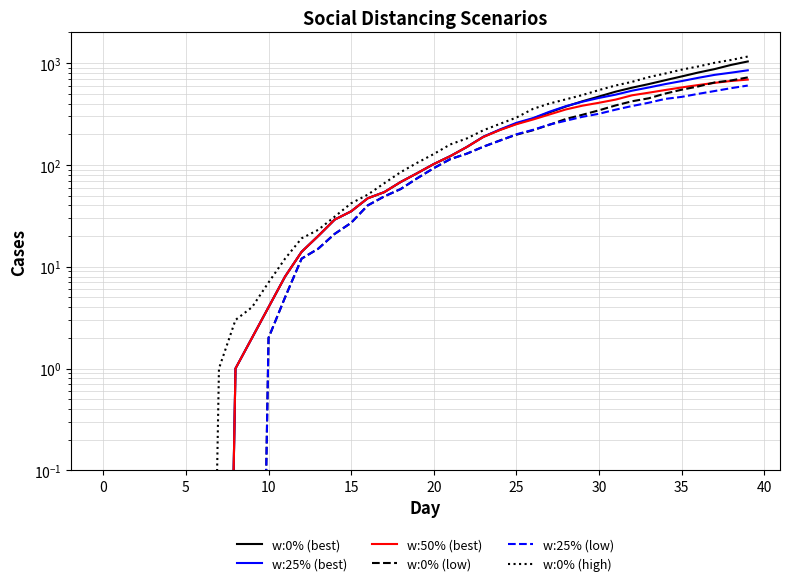

Read the w:0% (best) value at 20.

102.0